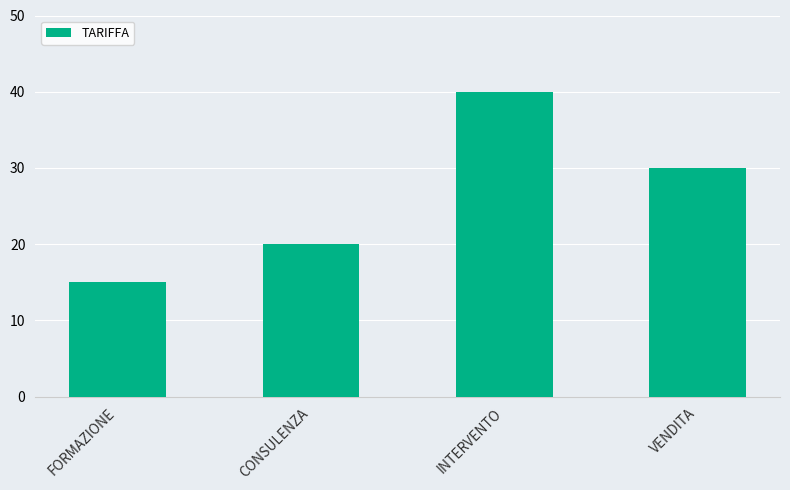

Rank the categories by value from highest to lowest.

INTERVENTO, VENDITA, CONSULENZA, FORMAZIONE